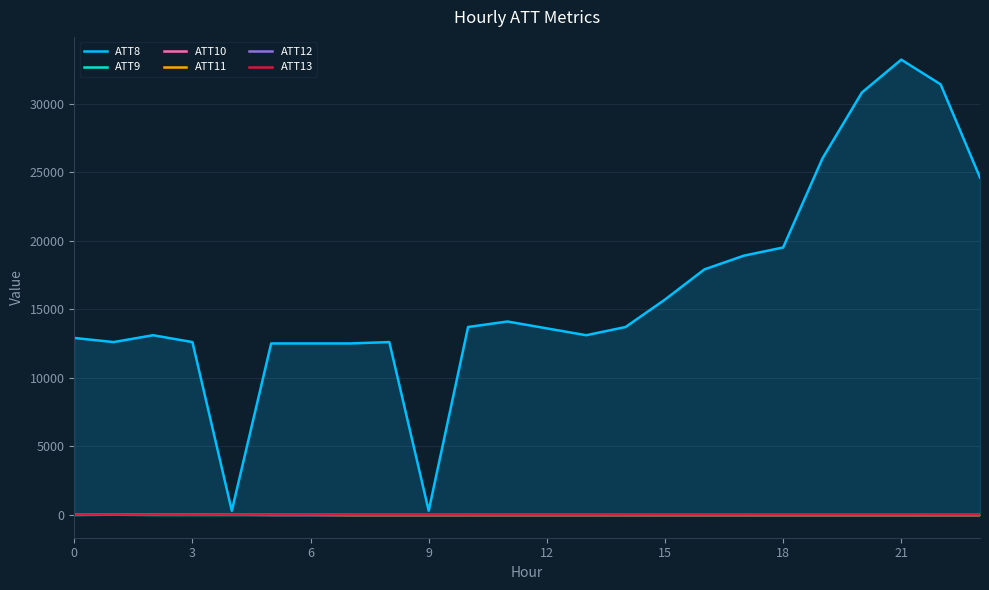

True or false: ATT10 and ATT12 cross at least once.

True